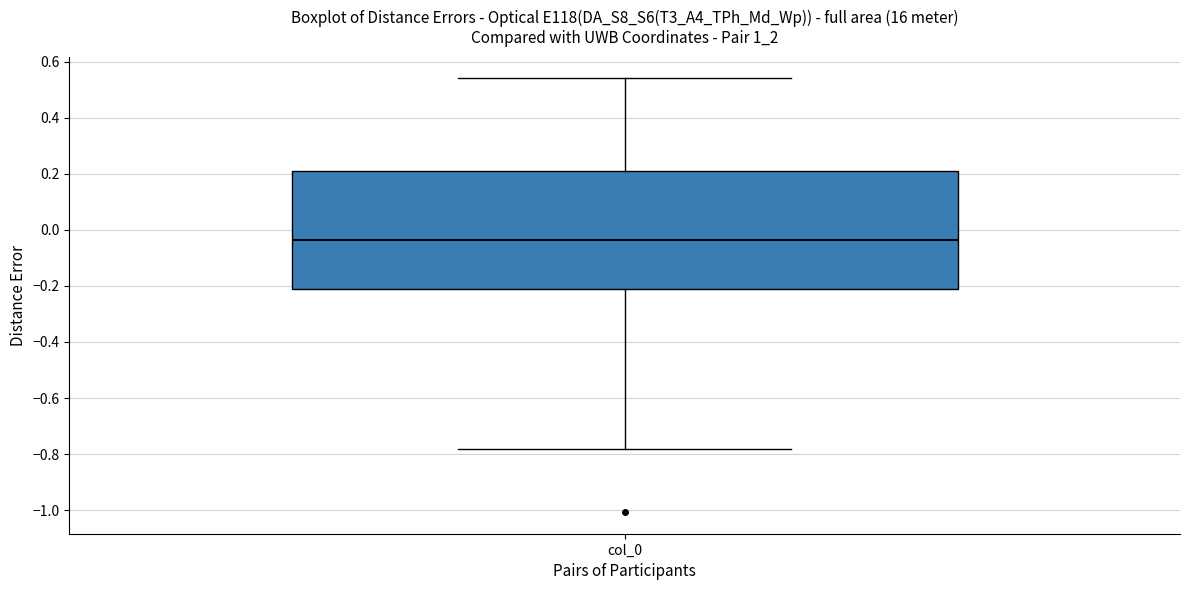

Where is the lower edge of the box for col_0 on the y-axis? The values are not printed on the chart, so give them approximately, as read against the axis.

-0.22